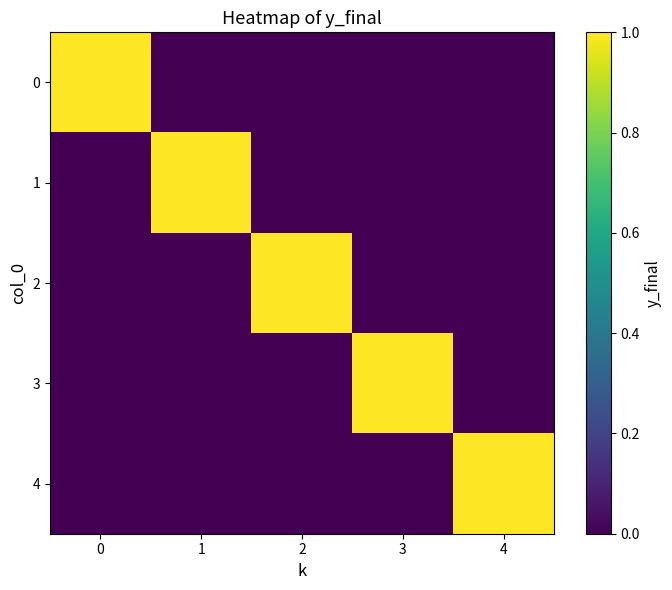

At how many categories does at least one series exceed 0?

5